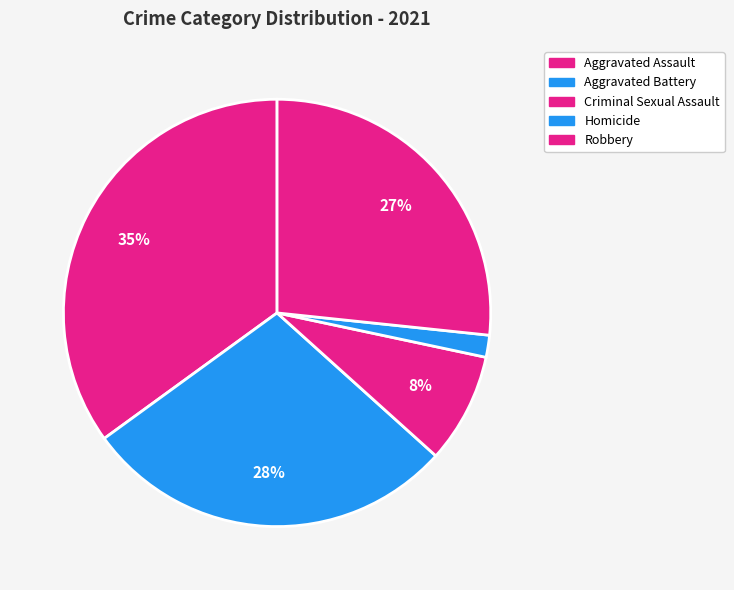

Which slice is the largest?

Aggravated Assault